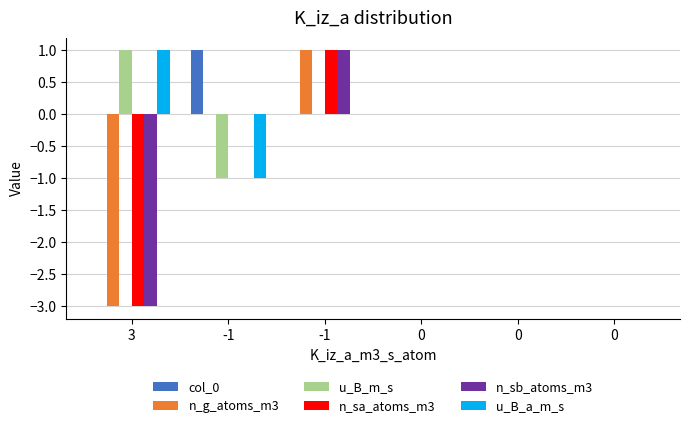

Does the chart contain stacked bars?

No